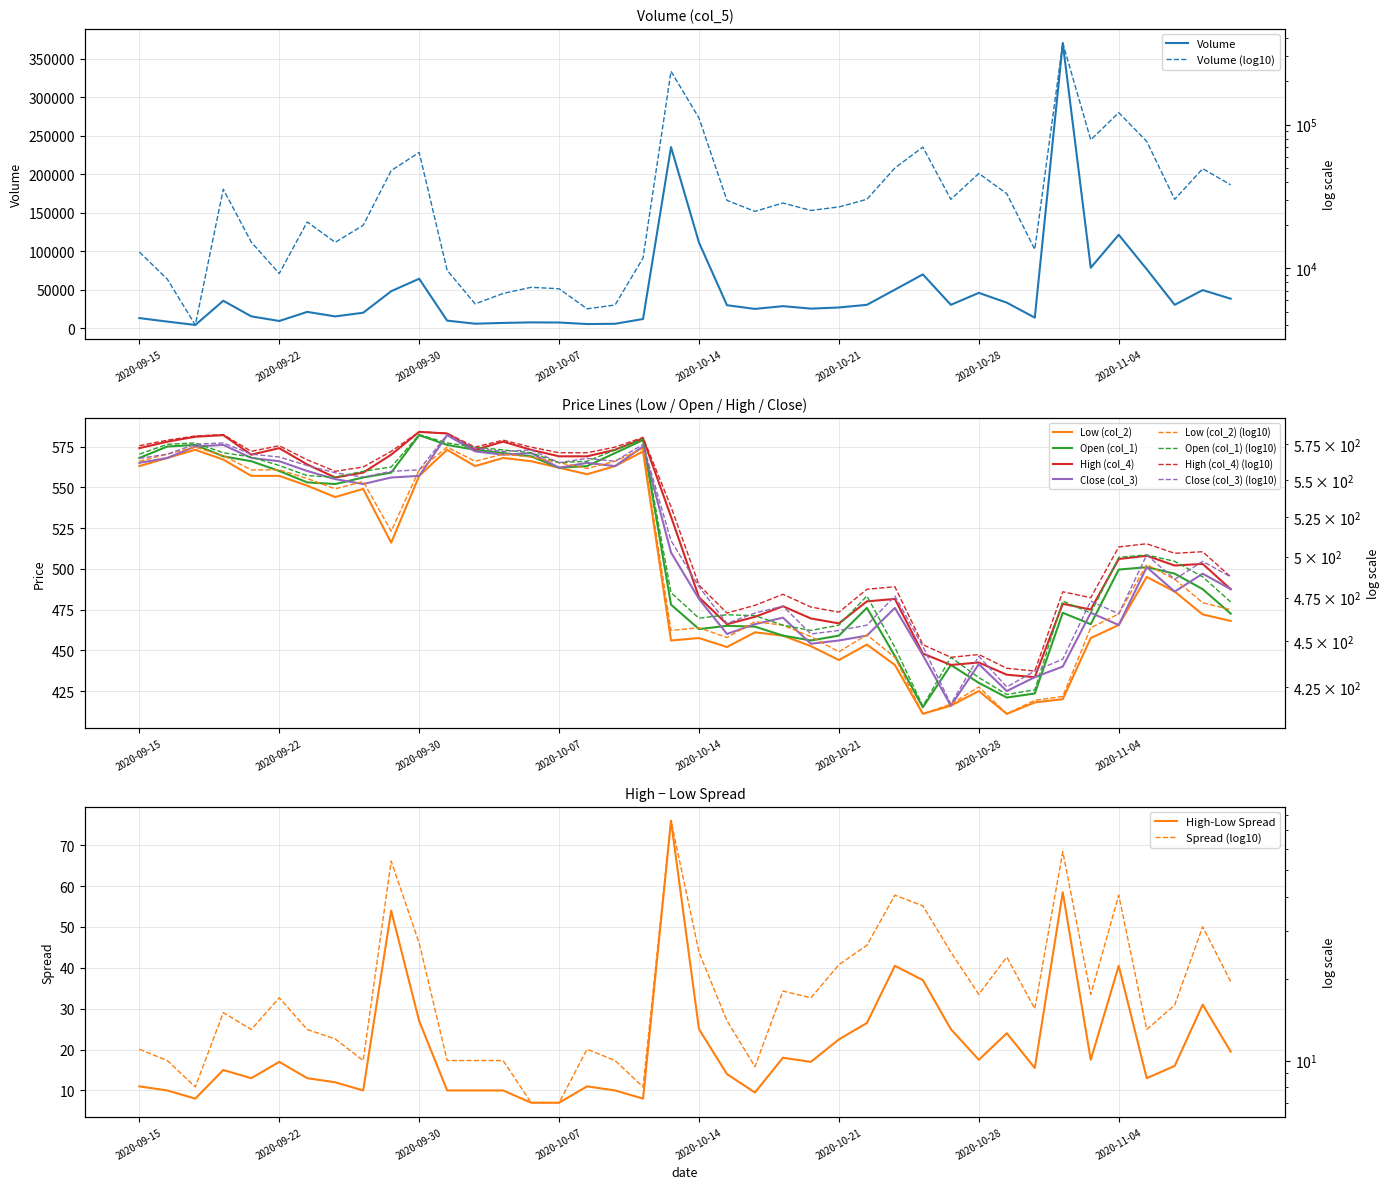

At which category does Low (col_2) reach its first local valley?

2020-09-24